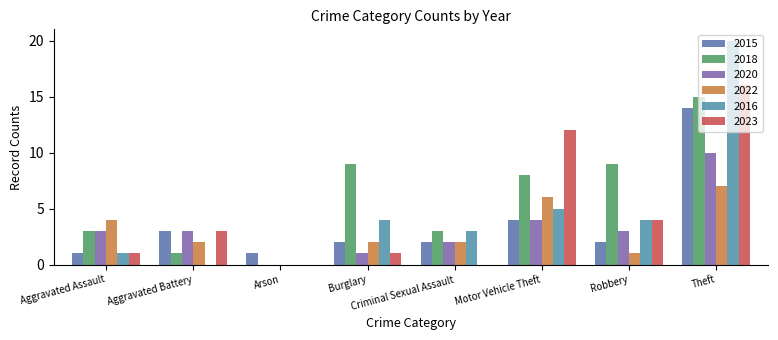

Reading left to right, extract all data points from this chart.

2015: 1	3	1	2	2	4	2	14
2018: 3	1	0	9	3	8	9	15
2020: 3	3	0	1	2	4	3	10
2022: 4	2	0	2	2	6	1	7
2016: 1	0	0	4	3	5	4	20
2023: 1	3	0	1	0	12	4	16